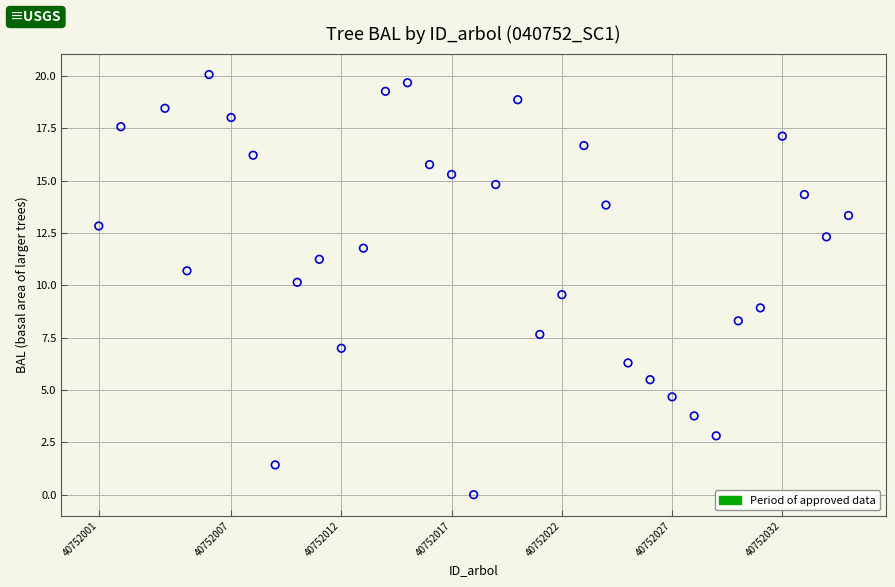

What is the range of Y values (max minus min)?

20.1